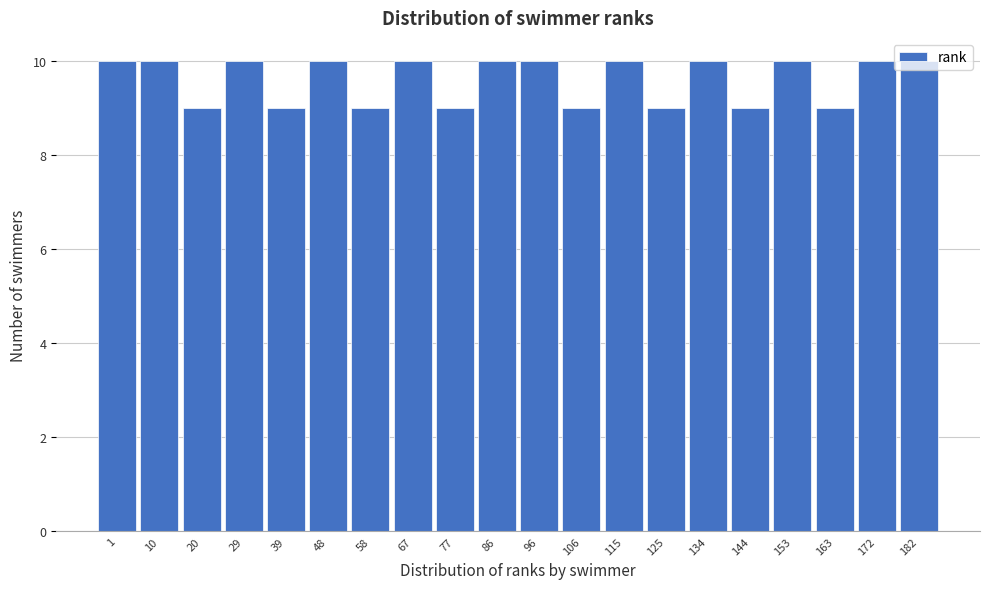

What is the approximate value at 134?

10